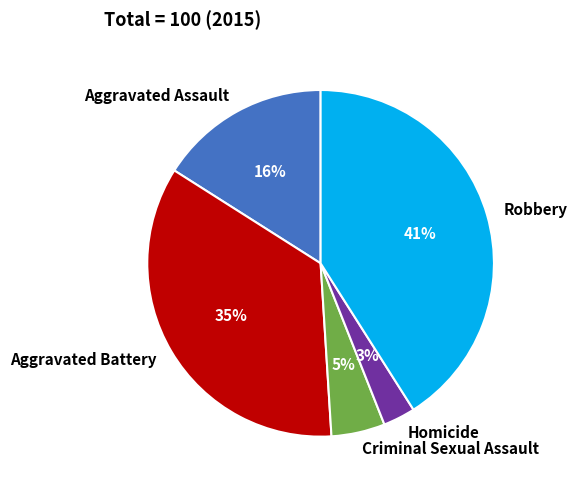

Which has a higher value, Robbery or Homicide?

Robbery